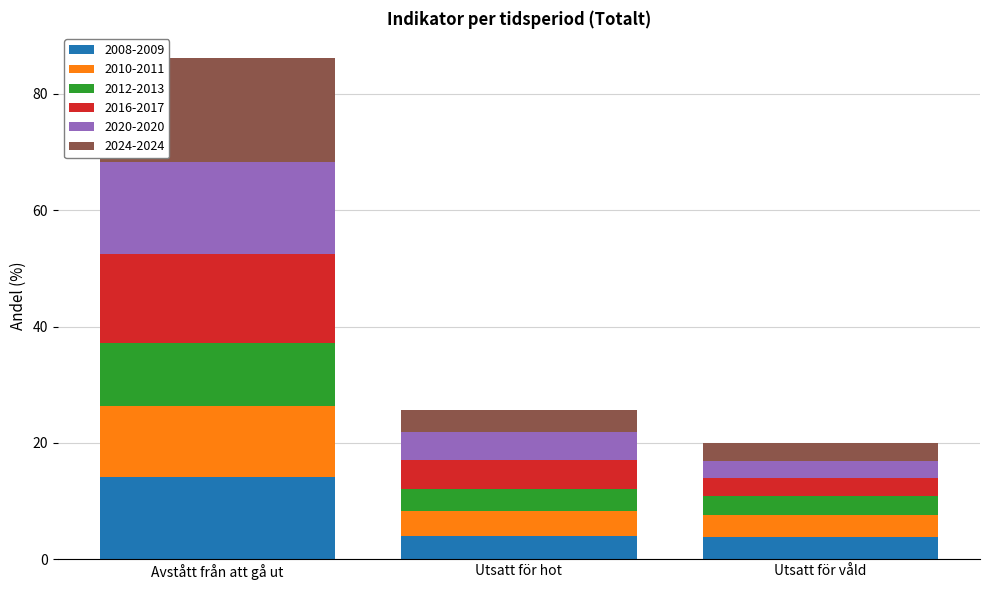

How many categories are shown in the chart?

3